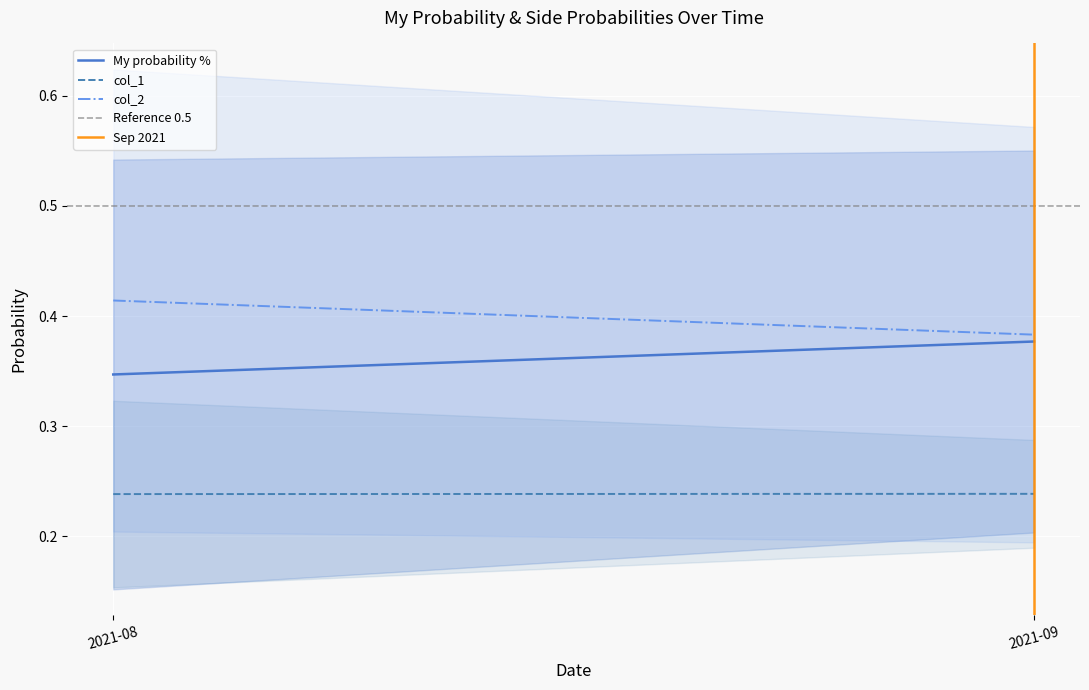

What is the difference between the highest and lowest values at 2021-08?

0.5